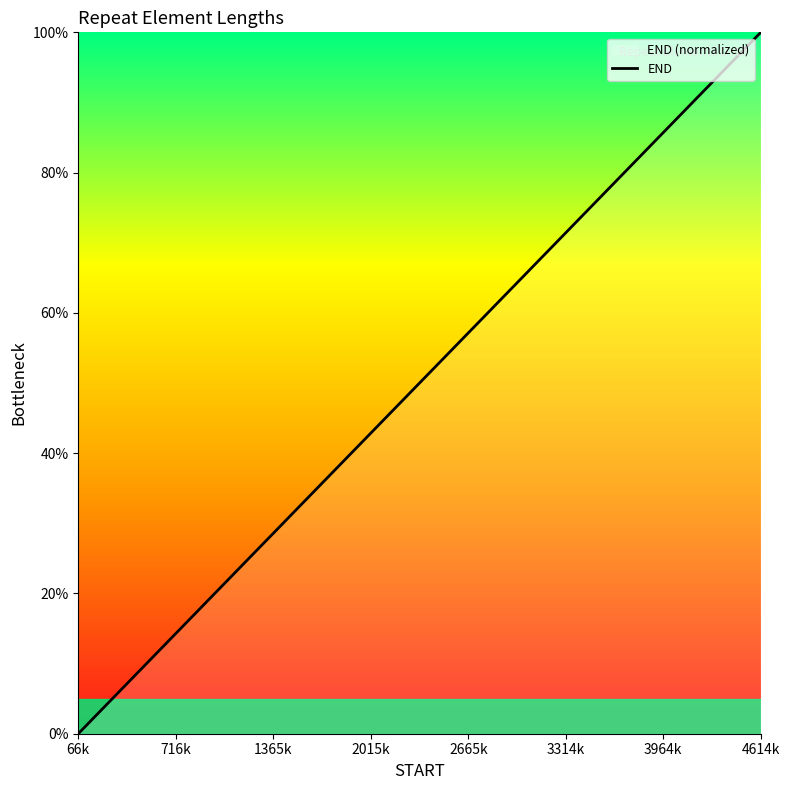

What is the maximum value shown in the chart?

100.0